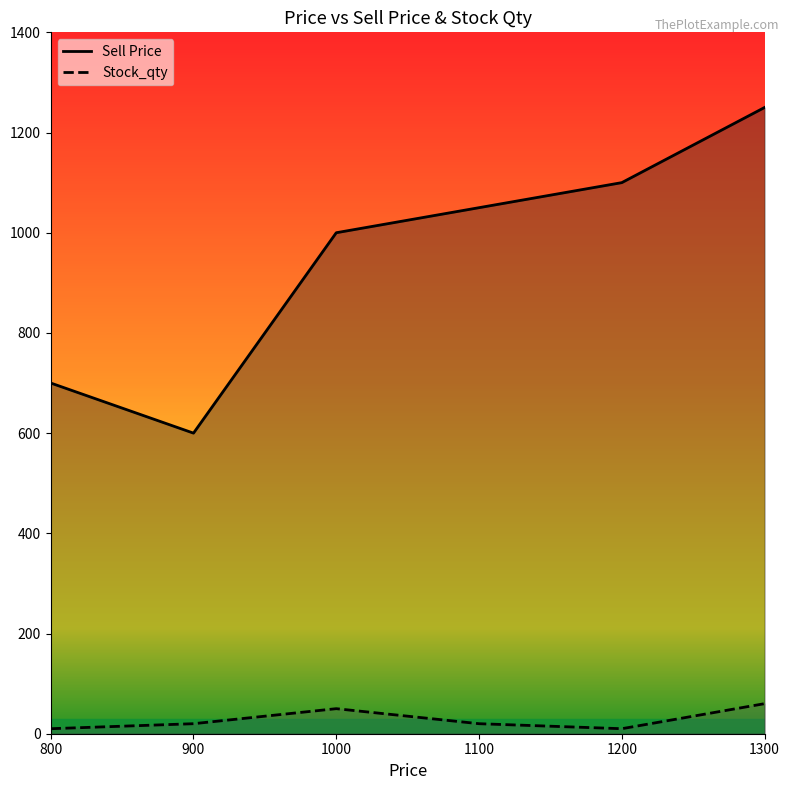

What is the value of the Stock_qty point at the 2nd from the left?

20